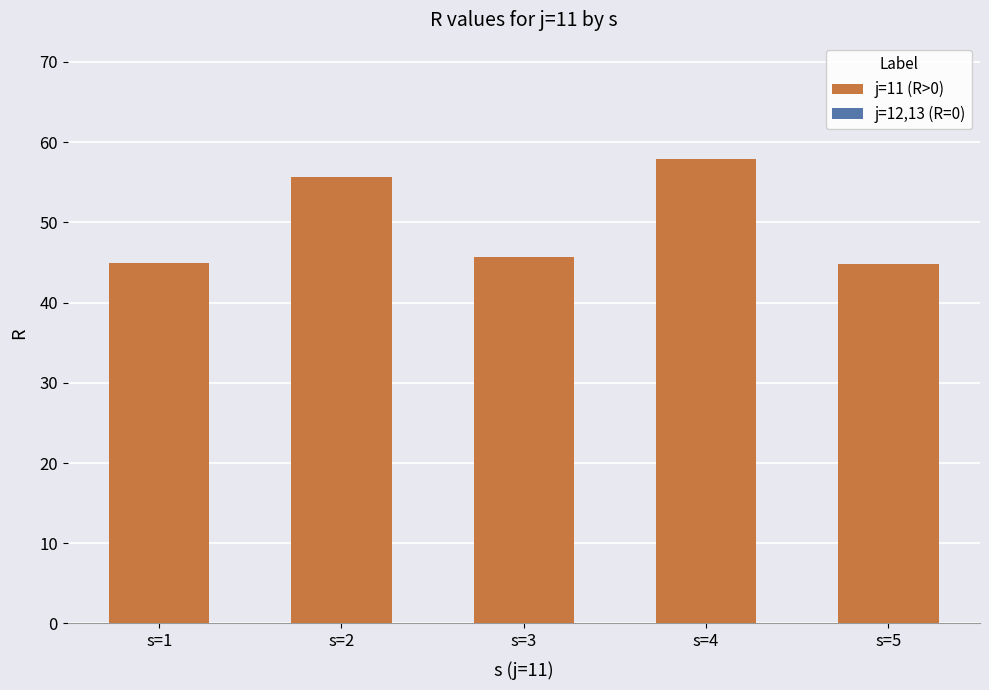

What is the greatest value displayed?

57.9